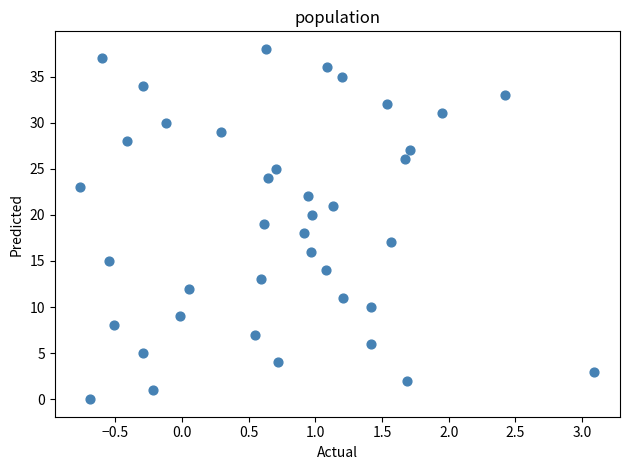

What is the range of Y values (max minus min)?

38